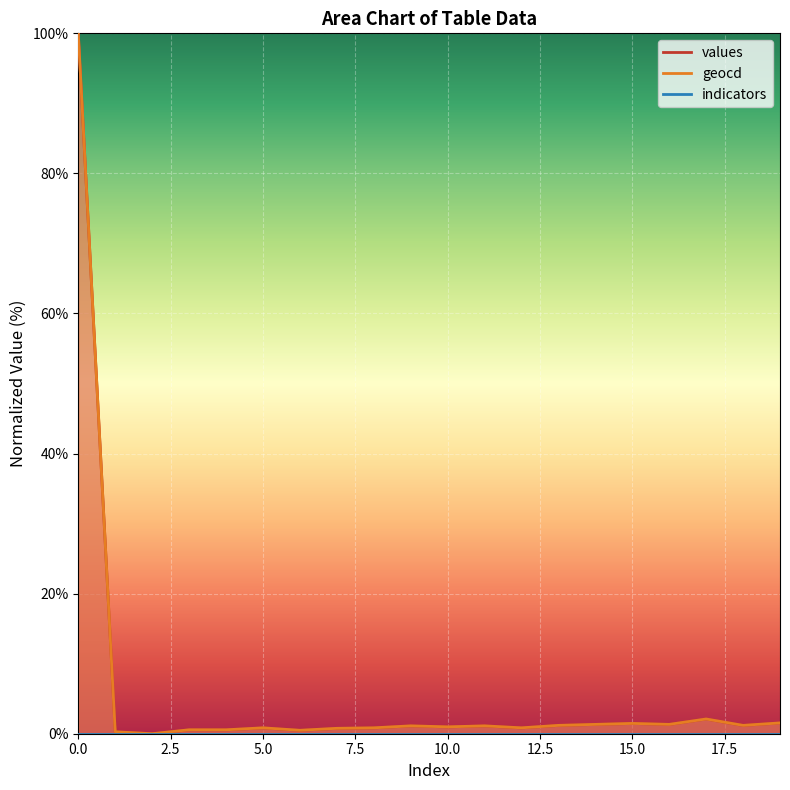

True or false: values has more than 0 points higher than both neighbors.

True